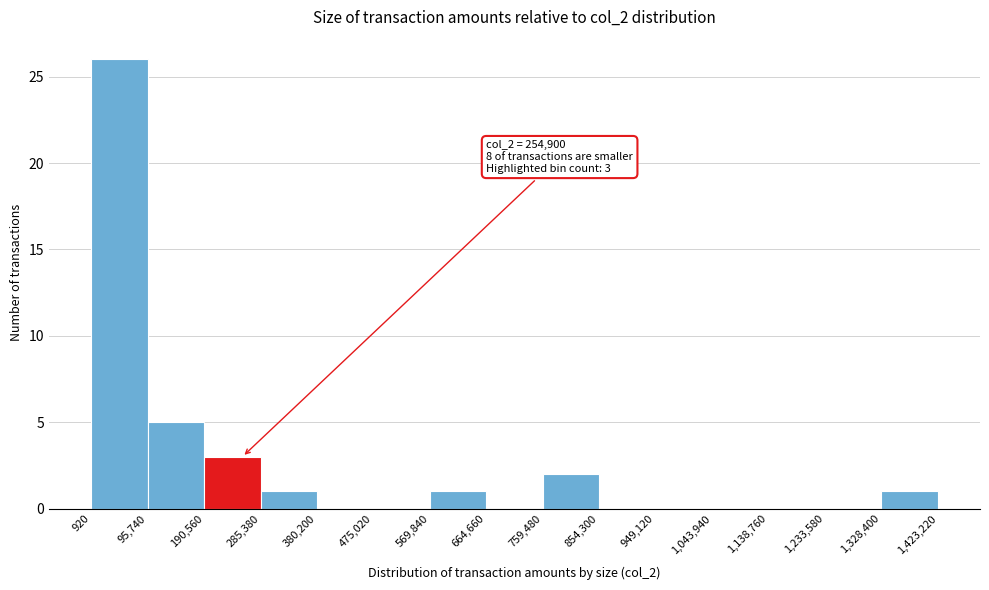

Over which range of the x-axis is the bar tallest?

920 to 95,740